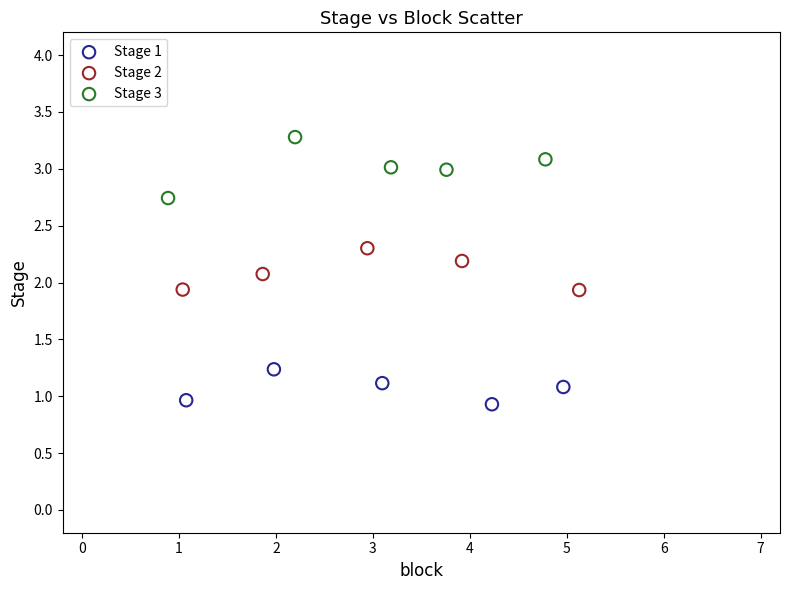

Which series reaches the minimum Y coordinate?

Stage 1